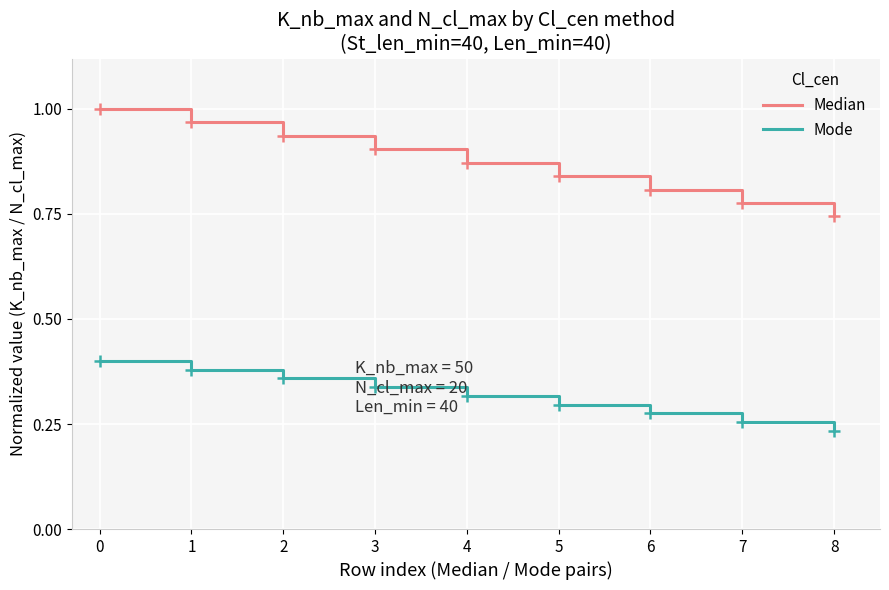

Which series has the largest total across all categories?

Median